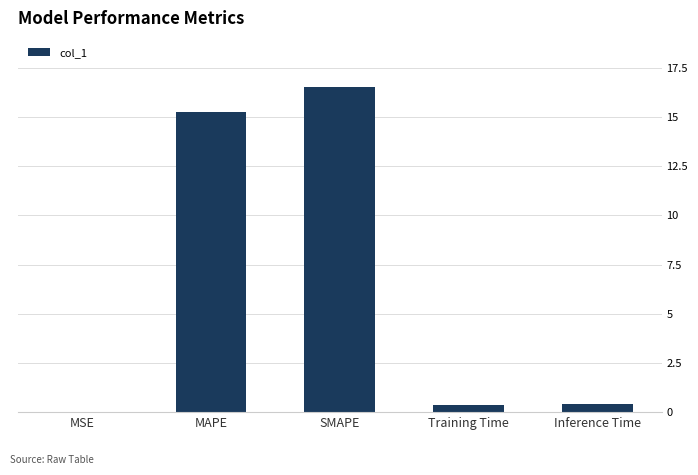

Between MAPE and SMAPE, which is larger?

SMAPE